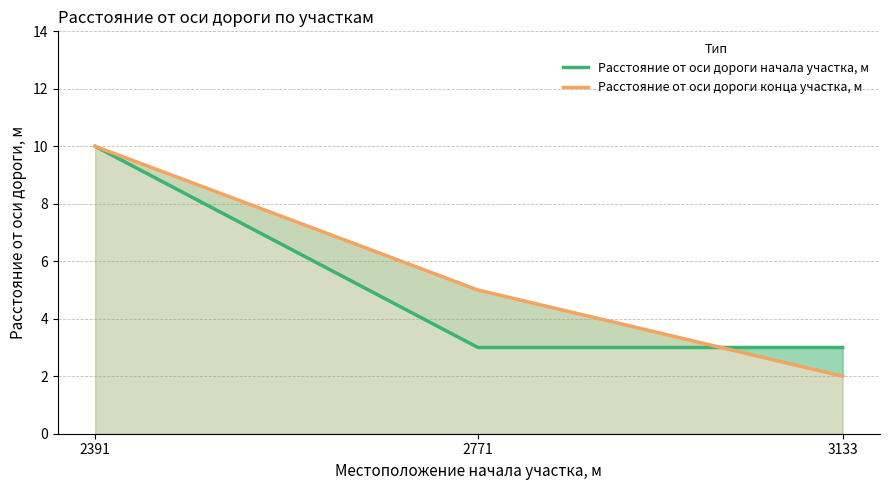

True or false: Расстояние от оси дороги конца участка, м has a value of 1 at 2771.

False